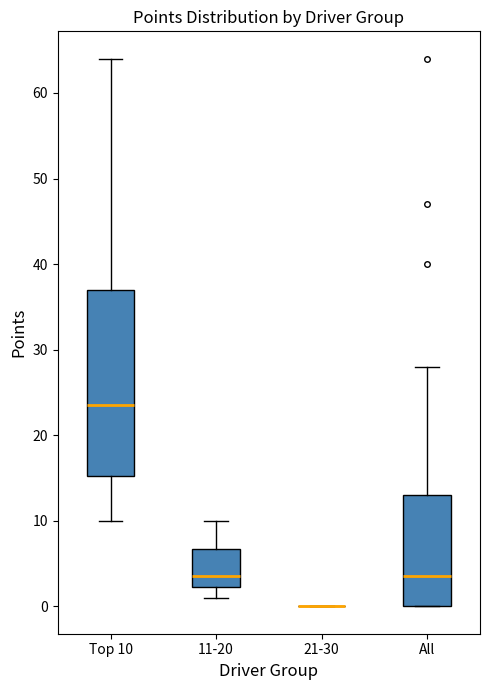

Reading left to right, read every box against the y-axis: the position of its median line, the range the box covers, and the ends of its whiskers. The values are not printed on the chart, so give them approximately, as read against the axis.

Top 10: median 24, box 15 to 37, whiskers 10 to 64
11-20: median 4, box 2 to 7, whiskers 1 to 10
21-30: box collapsed to a line at 0, whiskers 0 to 0
All: median 4, box 0 to 13, whiskers 0 to 28